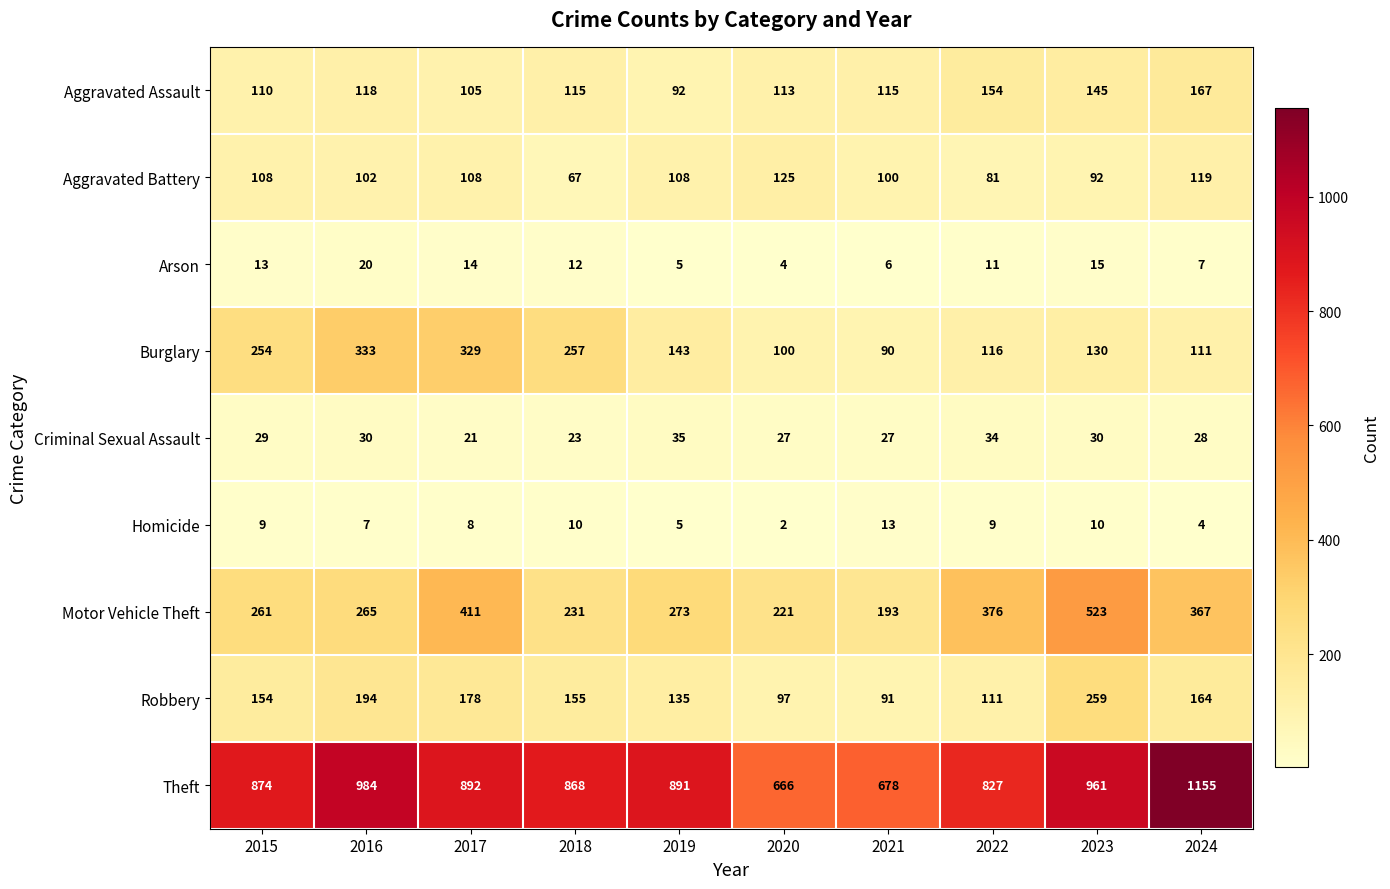

The value of Motor Vehicle Theft at 2018 is 231. True or false?

True